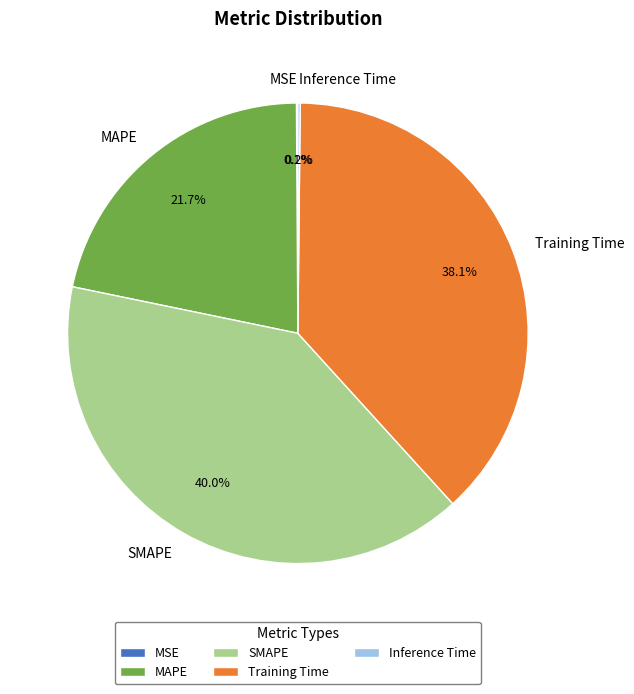

Is there any slice that represents more than half of the pie?

No